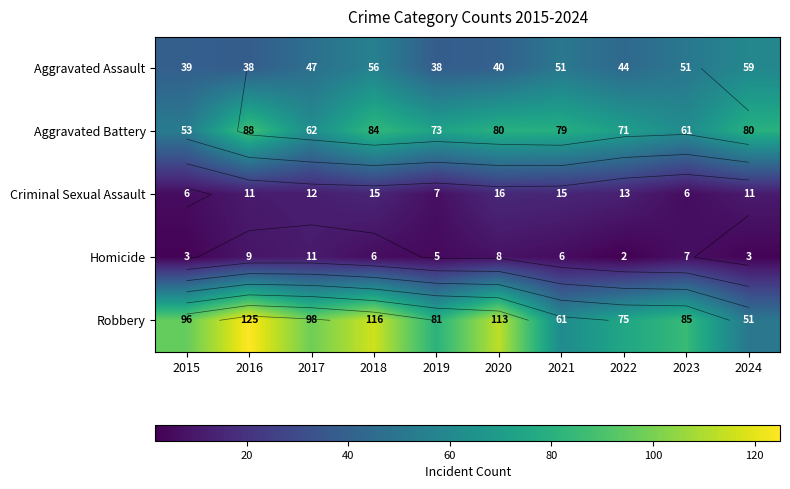

The Aggravated Assault series shows 62 at 2022. True or false?

False